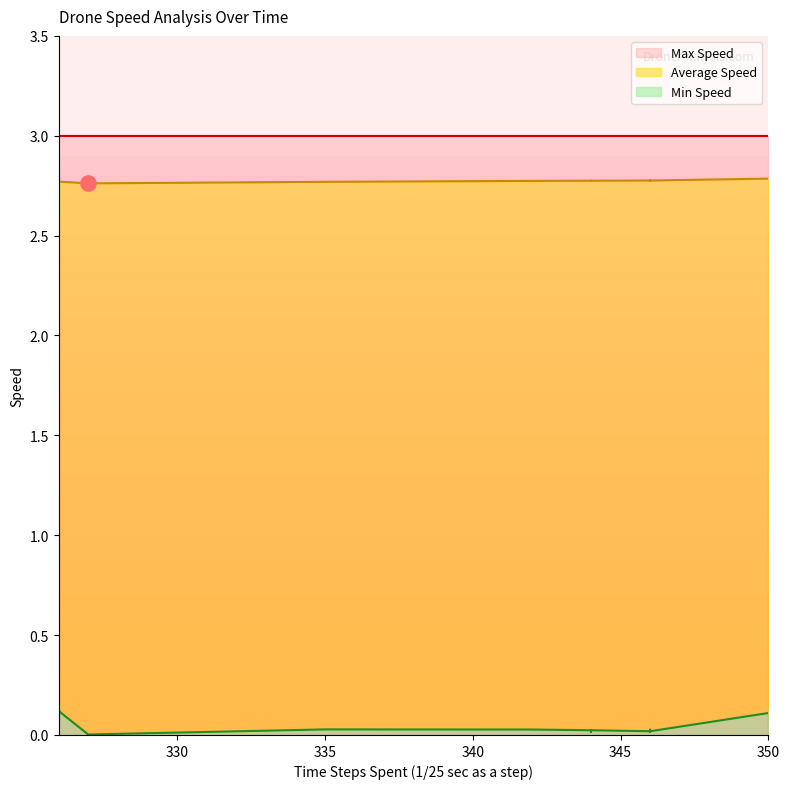

Which series has the widest spread of Y values?

Min Speed